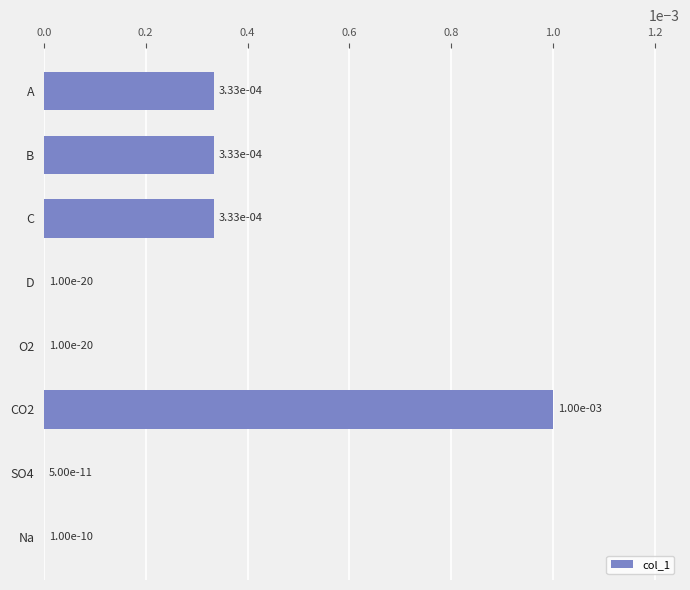

True or false: the data shows 0.0 at C.

True